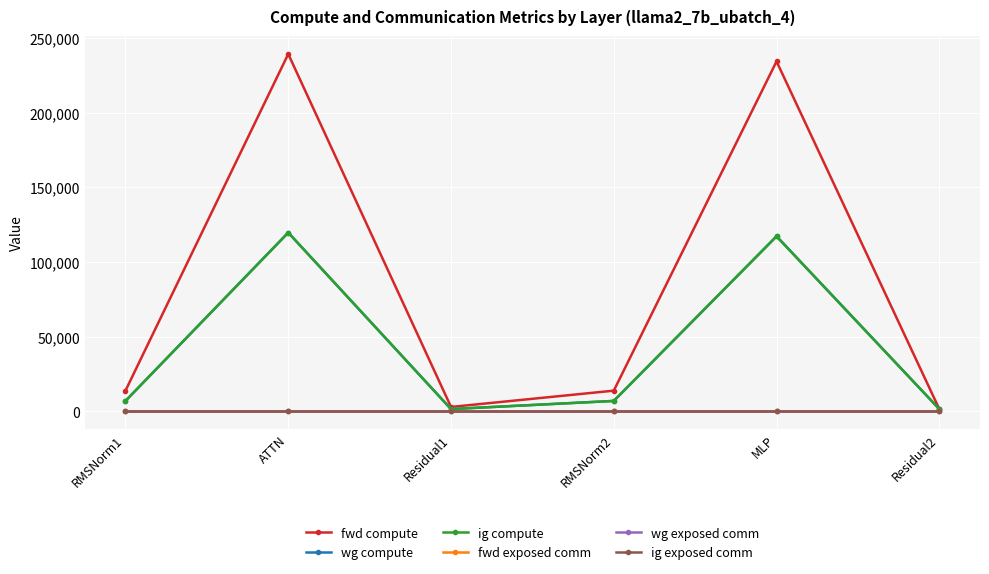

Reading left to right, extract all data points from this chart.

fwd compute: 13759.2	239317.8	2854.1	13759.2	234376.4	1427.0
wg compute: 6879.6	119658.9	1427.0	6879.6	117188.2	1427.0
ig compute: 6879.6	119658.9	1427.0	6879.6	117188.2	1427.0
fwd exposed comm: 0.0	0.0	0.0	0.0	0.0	0.0
wg exposed comm: 0.0	0.0	0.0	0.0	0.0	0.0
ig exposed comm: 0.0	0.0	0.0	0.0	0.0	0.0